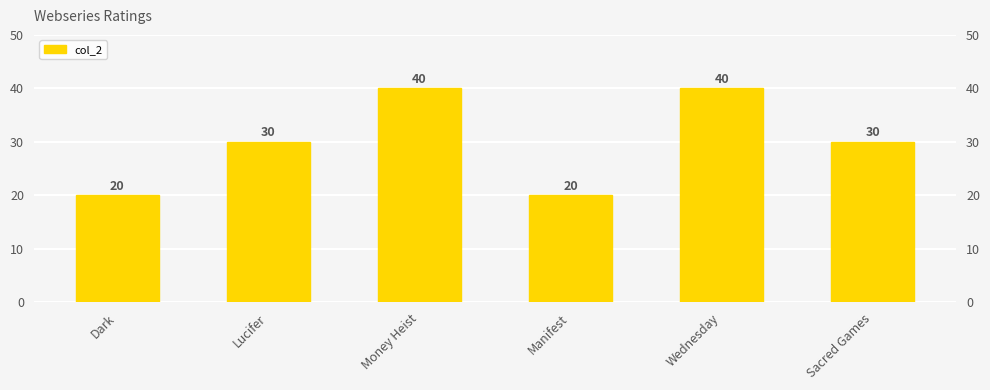

What is the approximate value at Manifest, to the nearest 10?

20